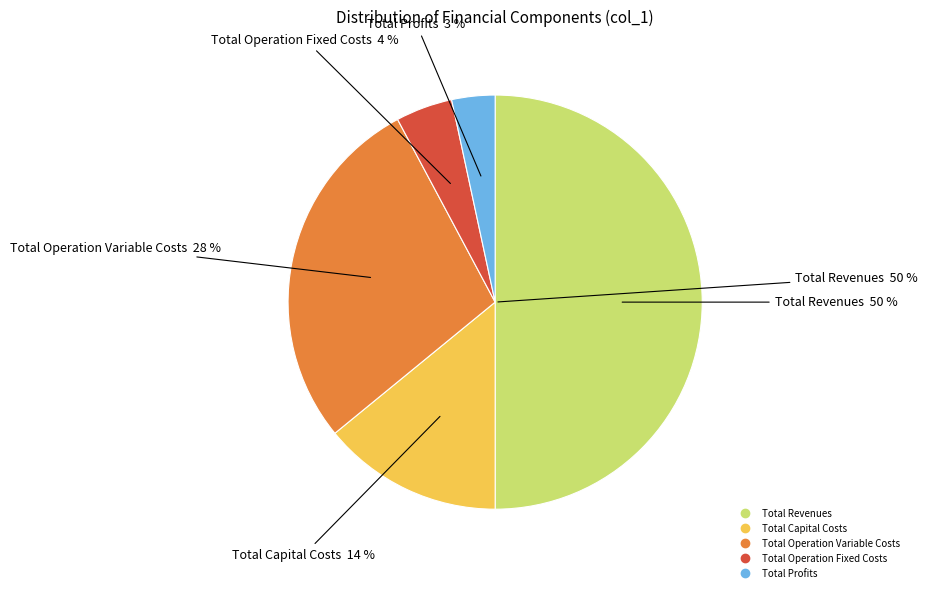

What percentage is NOT represented by Total Operation Fixed Costs?

95.6%